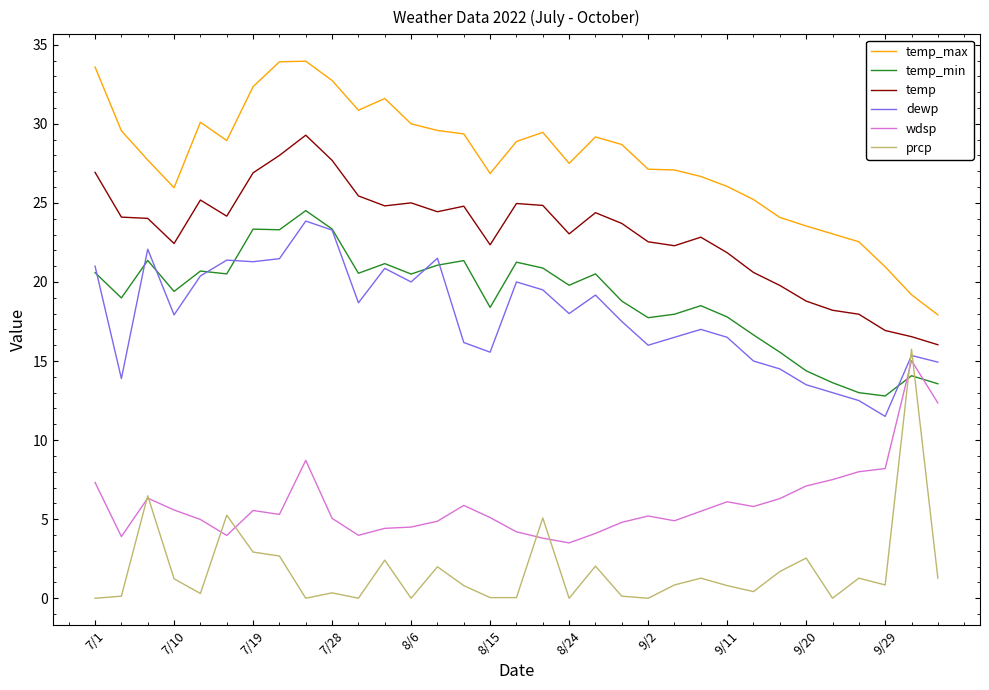

Which series has the largest total across all categories?

temp_max